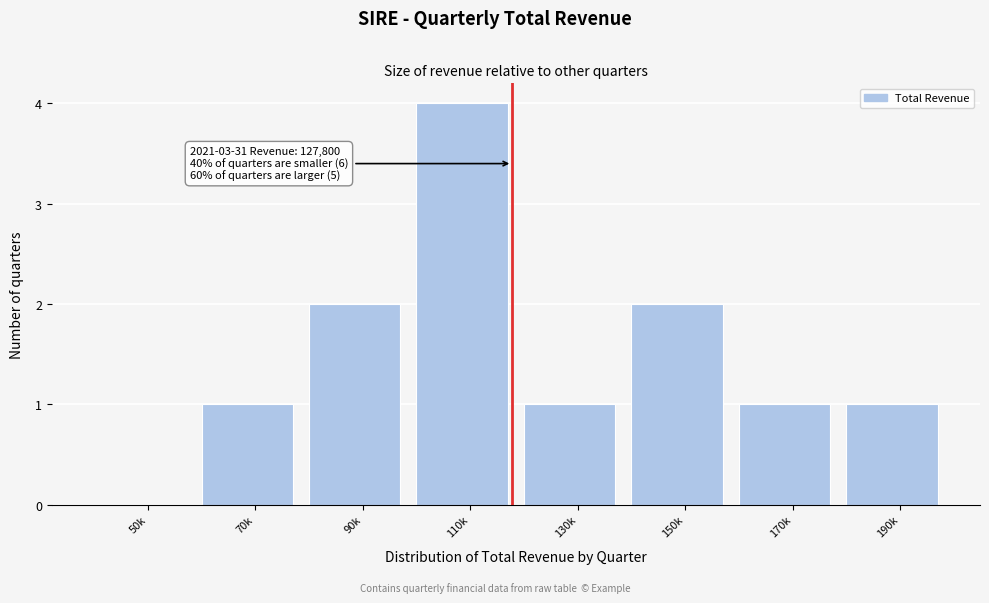

Reading left to right, transcribe all the data shown in this chart.

50k=0	70k=1	90k=2	110k=4	130k=1	150k=2	170k=1	190k=1